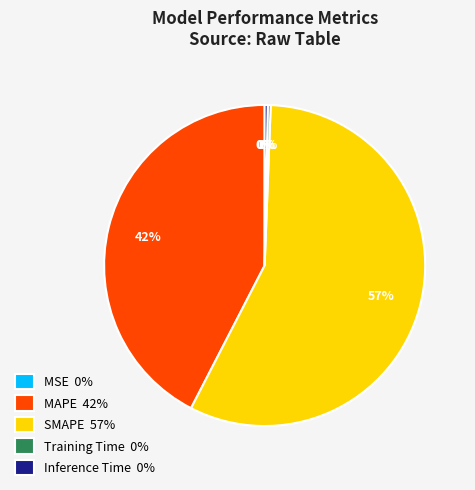

Is there a majority slice in this chart?

Yes